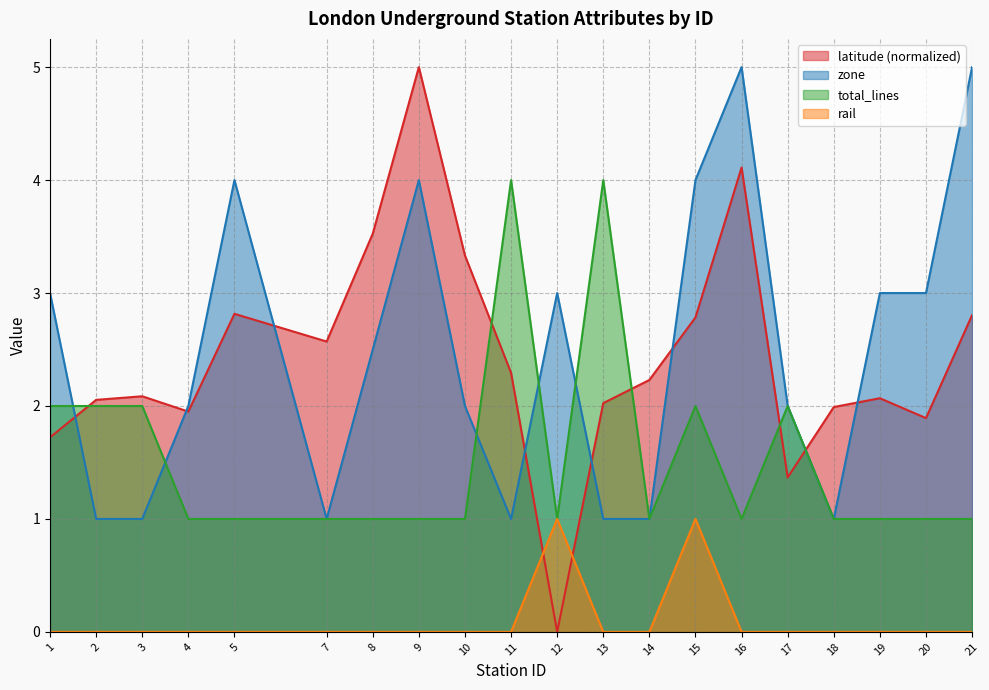

Between which two adjacent categories do latitude and rail first intersect?

11 and 12